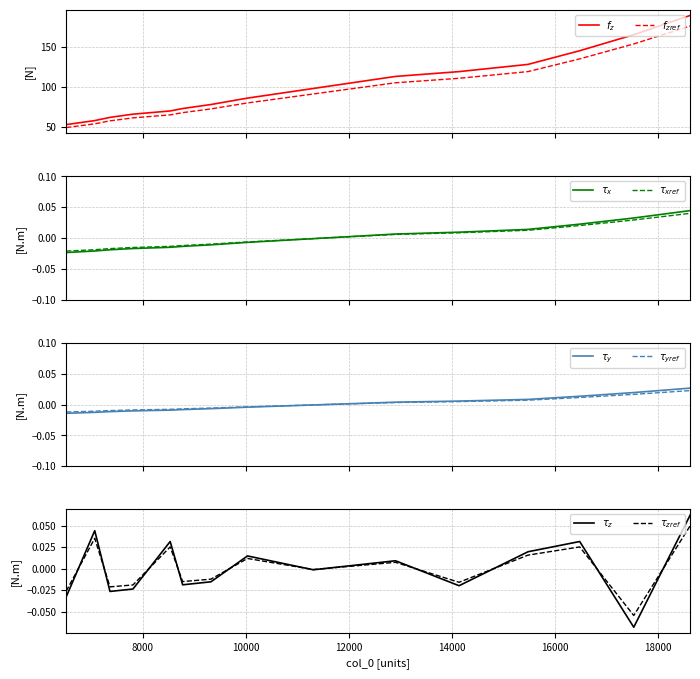

Reading left to right, extract all data points from this chart.

6516=53	7070=58	7366=62	7812=66	8534=70	8776=73	9324=78	10034=86	11311=98	12906=113	14139=119	15478=128	16480=145	17529=165	18624=189